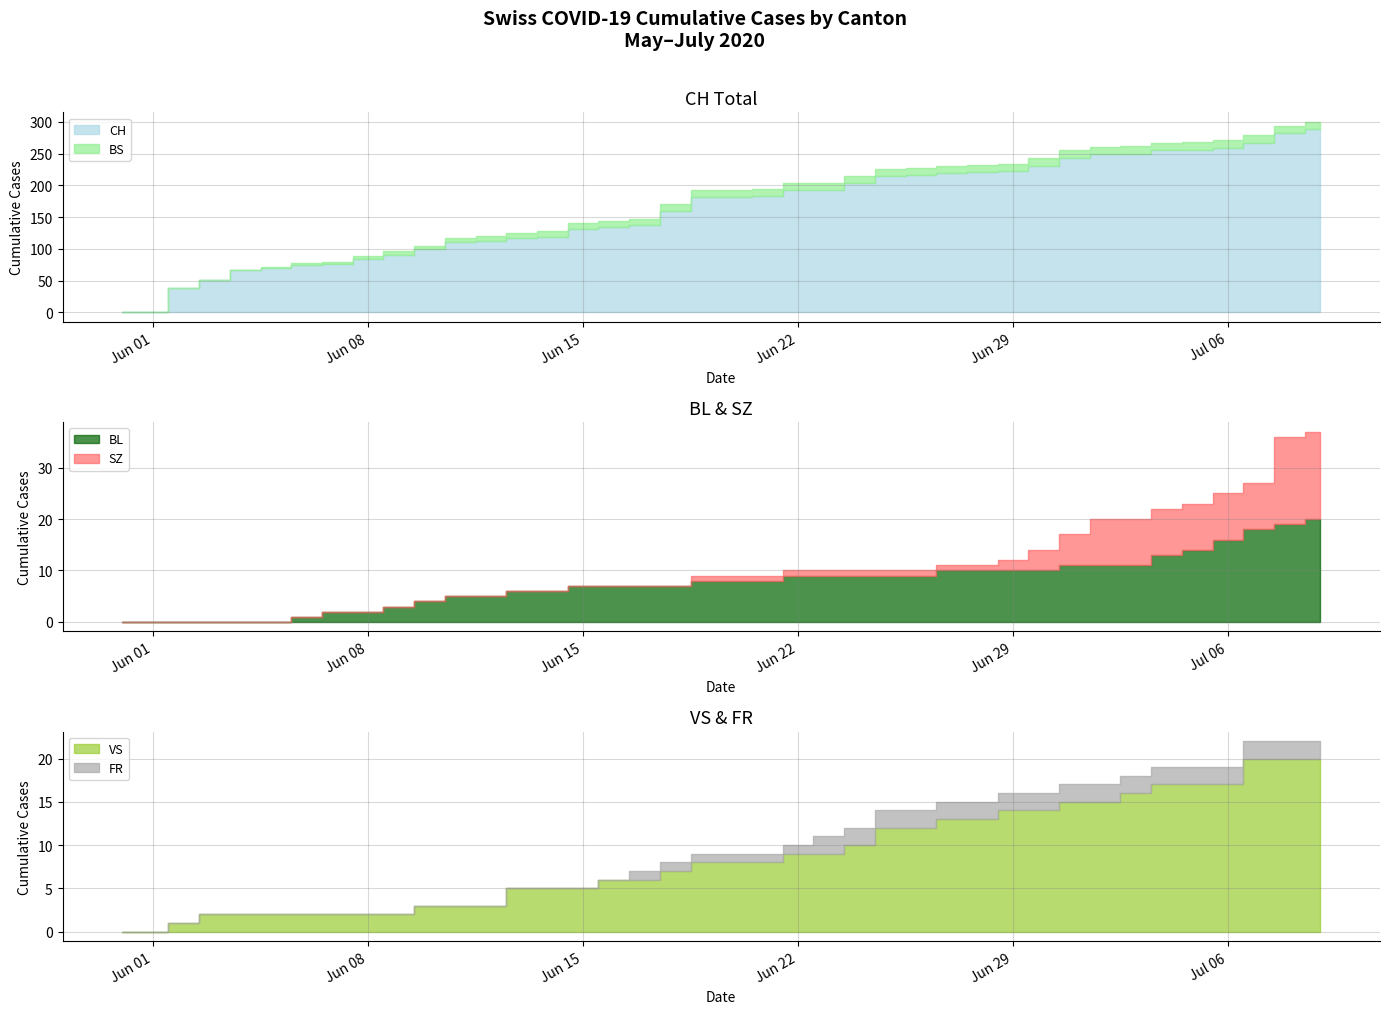

The value of FR at 2020-07-07 is 3. True or false?

False